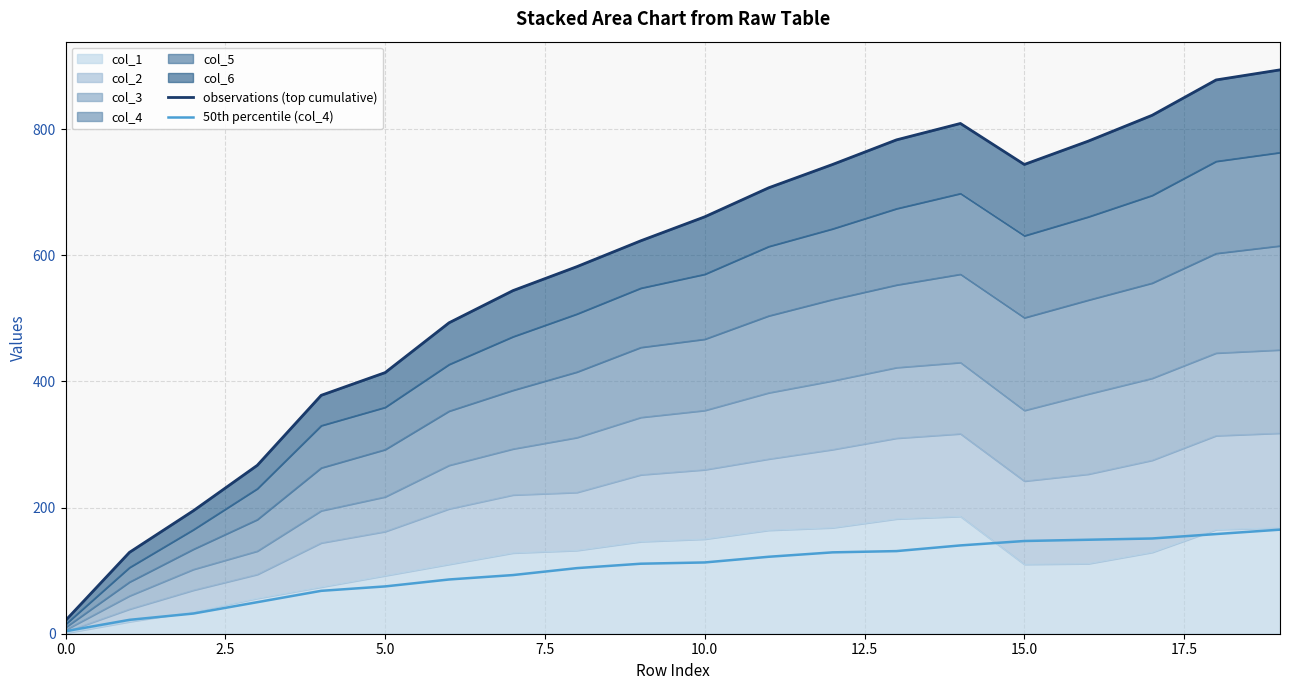

Where does the 50th percentile (col_4) series first go above 113?

11